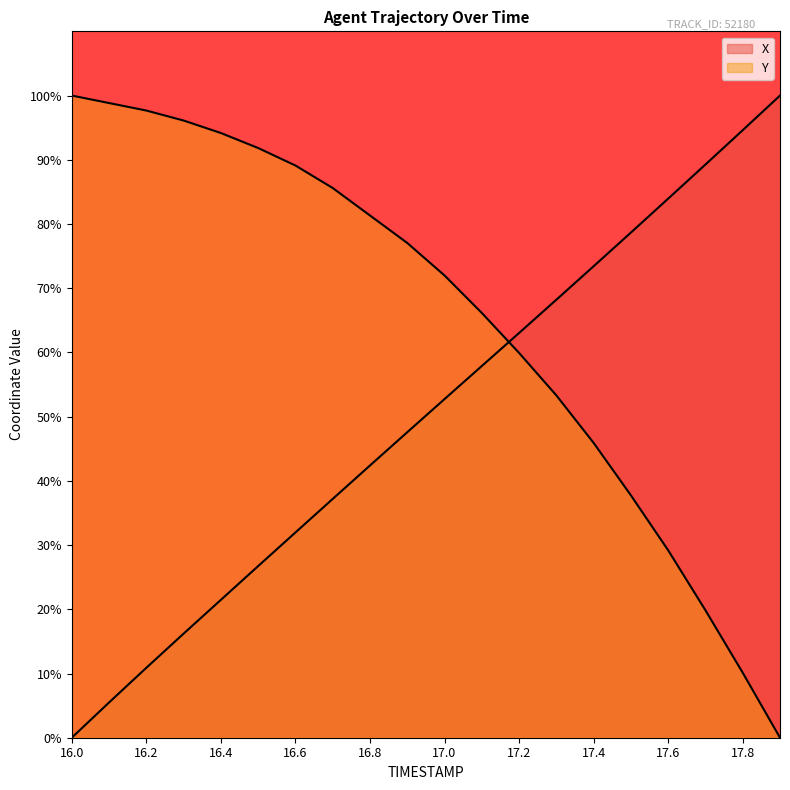

What position from the left is 16.7?

8